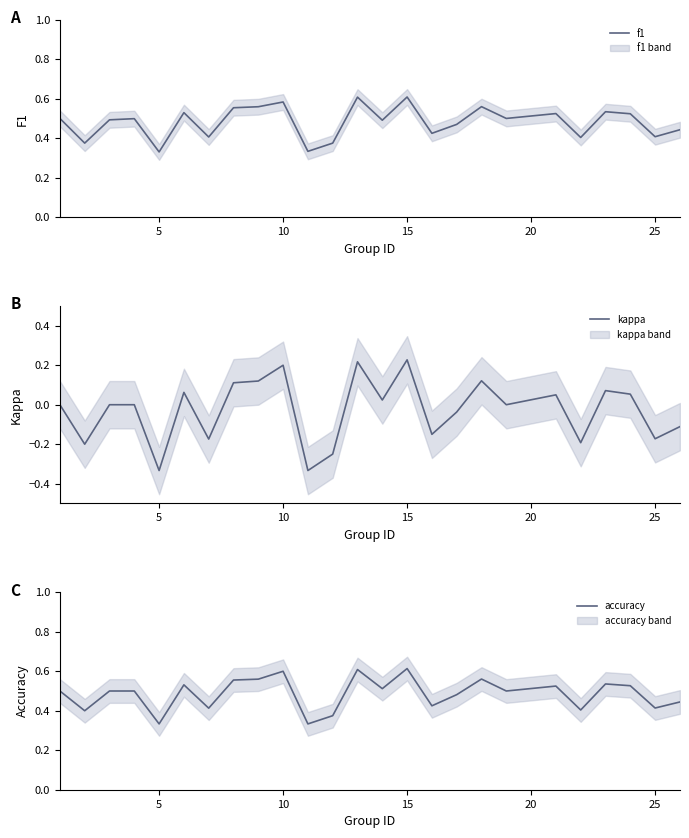

How many lines are shown in the chart?

3